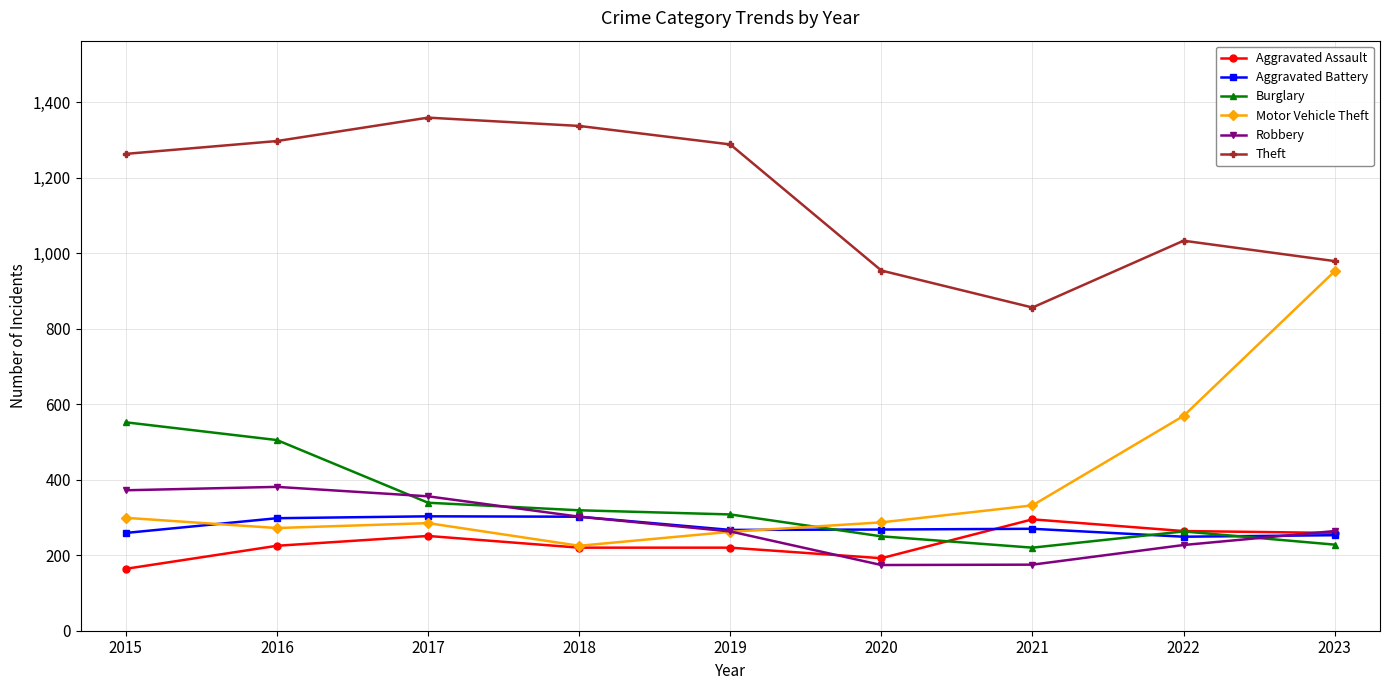

True or false: Theft and Robbery cross at least once.

False